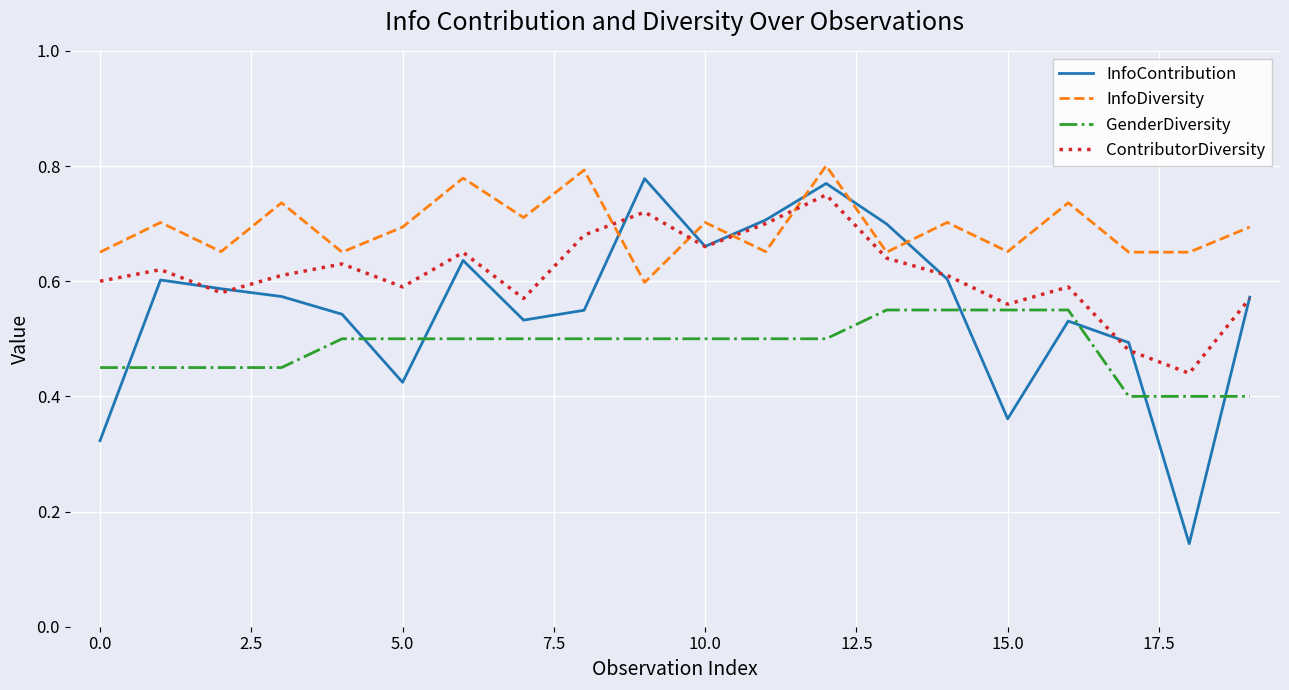

True or false: GenderDiversity and InfoDiversity intersect in this chart.

False